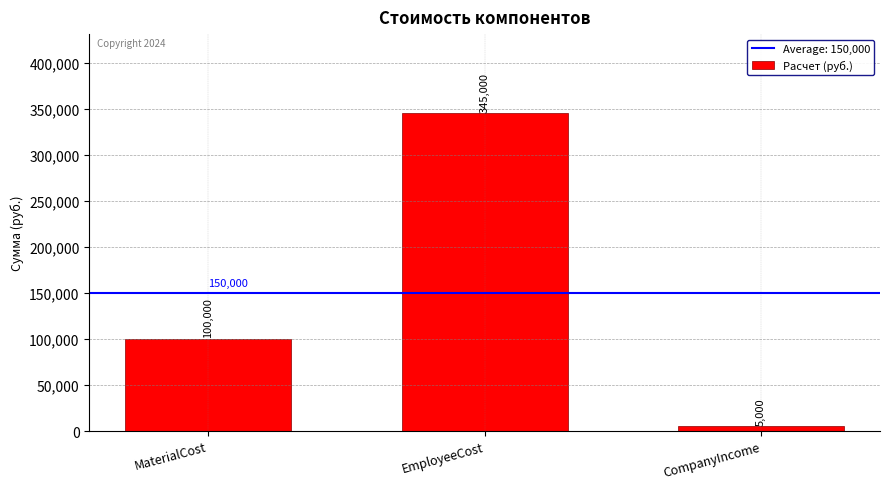

Does the chart contain stacked bars?

No